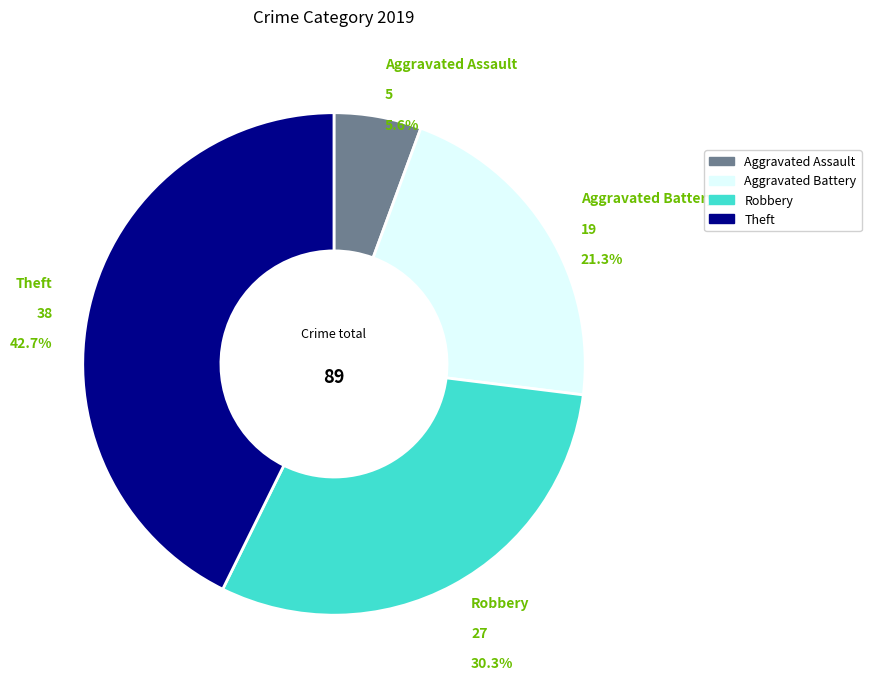

What is the ratio of the value at Theft to the value at Aggravated Battery?

2.0